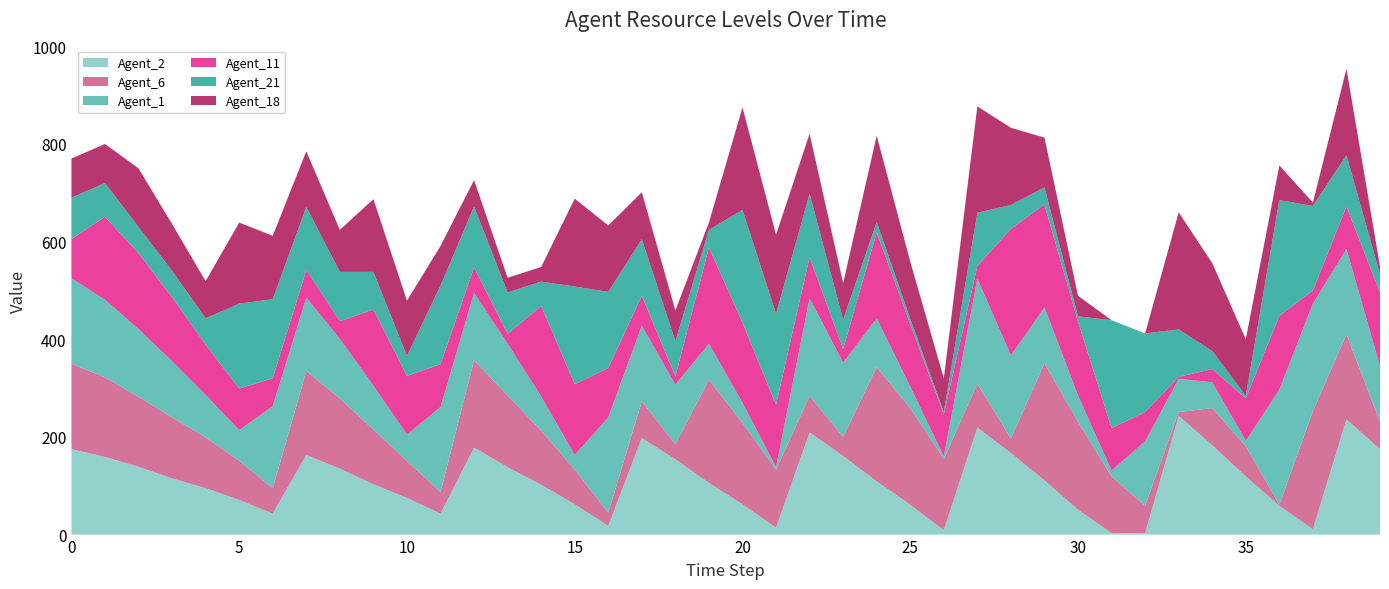

Reading left to right, extract all data points from this chart.

Agent_2: 0=175	1=159	2=139	3=115	4=95	5=71	6=43	7=163	8=135	9=103	10=75	11=43	12=178	13=138	14=102	15=62	16=18	17=198	18=154	19=106	20=62	21=14	22=209	23=161	24=109	25=61	26=9	27=219	28=167	29=111	30=51	31=3	32=3	33=243	34=183	35=119	36=59	37=11	38=236	39=175
Agent_6: 0=175	1=163	2=143	3=125	4=104	5=80	6=52	7=172	8=144	9=112	10=76	11=44	12=179	13=147	14=111	15=71	16=27	17=75	18=31	19=211	20=167	21=119	22=75	23=39	24=234	25=198	26=146	27=90	28=30	29=240	30=180	31=116	32=56	33=8	34=76	35=62	36=2	37=242	38=174	39=56
Agent_1: 0=175	1=159	2=139	3=115	4=87	5=63	6=168	7=150	8=122	9=90	10=54	11=174	12=138	13=106	14=70	15=30	16=195	17=155	18=122	19=74	20=41	21=5	22=200	23=152	24=100	25=44	26=5	27=215	28=170	29=114	30=54	31=12	32=132	33=68	34=53	35=11	36=236	37=220	38=175	39=114
Agent_11: 0=80	1=170	2=155	3=131	4=103	5=85	6=57	7=57	8=36	9=156	10=120	11=88	12=52	13=20	14=185	15=145	16=101	17=61	18=17	19=197	20=164	21=128	22=84	23=28	24=176	25=128	26=86	27=26	28=259	29=211	30=151	31=87	32=60	33=4	34=27	35=87	36=151	37=27	38=87	39=151
Agent_21: 0=85	1=69	2=54	3=54	4=54	5=174	6=162	7=129	8=101	9=77	10=41	11=161	12=125	13=85	14=50	15=200	16=156	17=116	18=72	19=36	20=231	21=186	22=130	23=60	24=21	25=11	26=5	27=109	28=49	29=35	30=11	31=221	32=161	33=97	34=37	35=5	36=237	37=173	38=105	39=37
Agent_18: 0=80	1=80	2=120	3=96	4=76	5=166	6=130	7=114	8=86	9=149	10=113	11=81	12=54	13=30	14=30	15=180	16=136	17=96	18=63	19=15	20=210	21=162	22=123	23=75	24=177	25=117	26=69	27=218	28=158	29=102	30=42	31=0	32=0	33=240	34=180	35=116	36=71	37=7	38=177	39=16